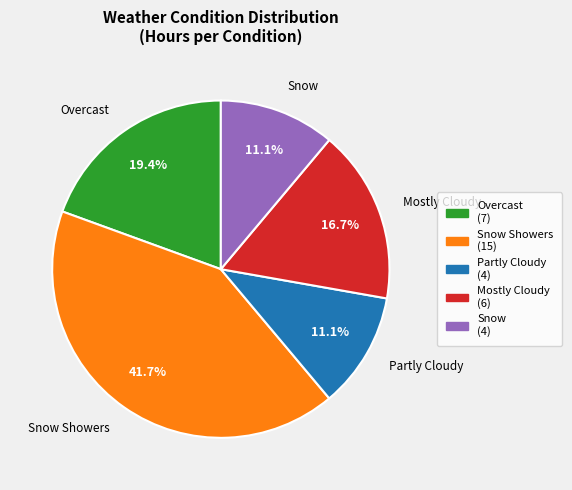

Is there any slice that represents more than half of the pie?

No